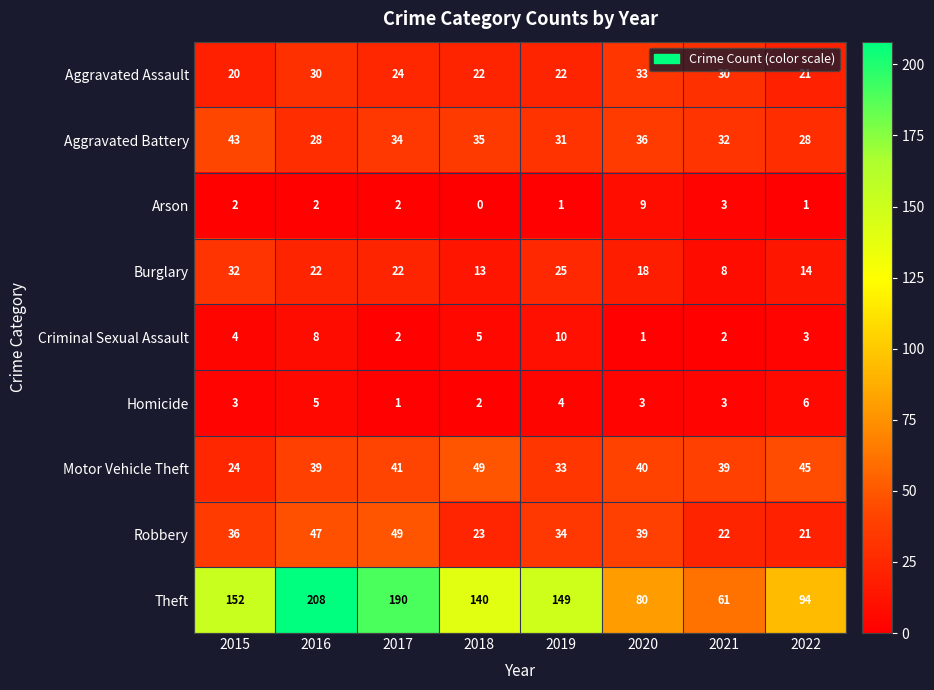

Between 2015 and 2019, which series saw the biggest shift?

Aggravated Battery